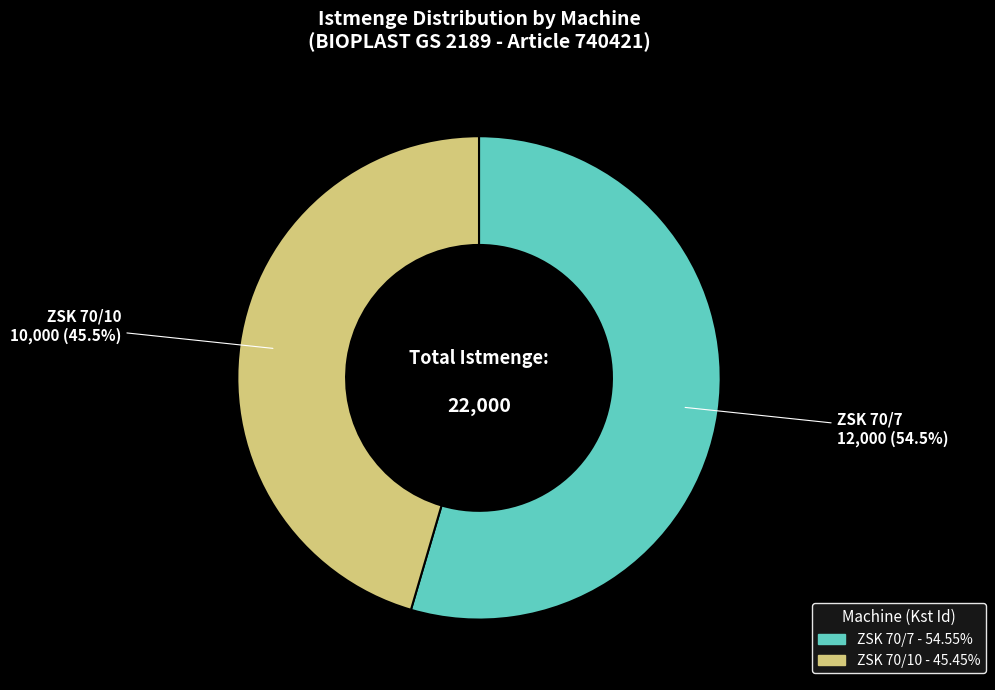

Between ZSK 70/7 and ZSK 70/10, which is larger?

ZSK 70/7